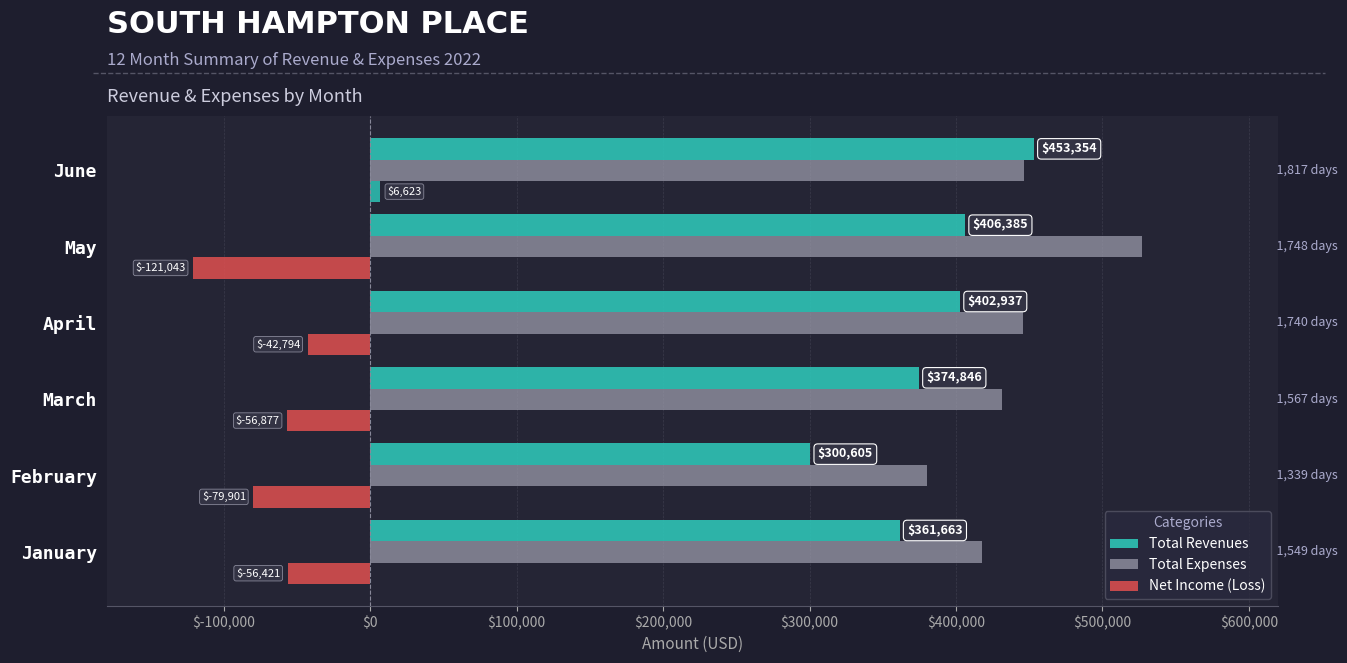

Which series has the largest total across all categories?

Total Expenses